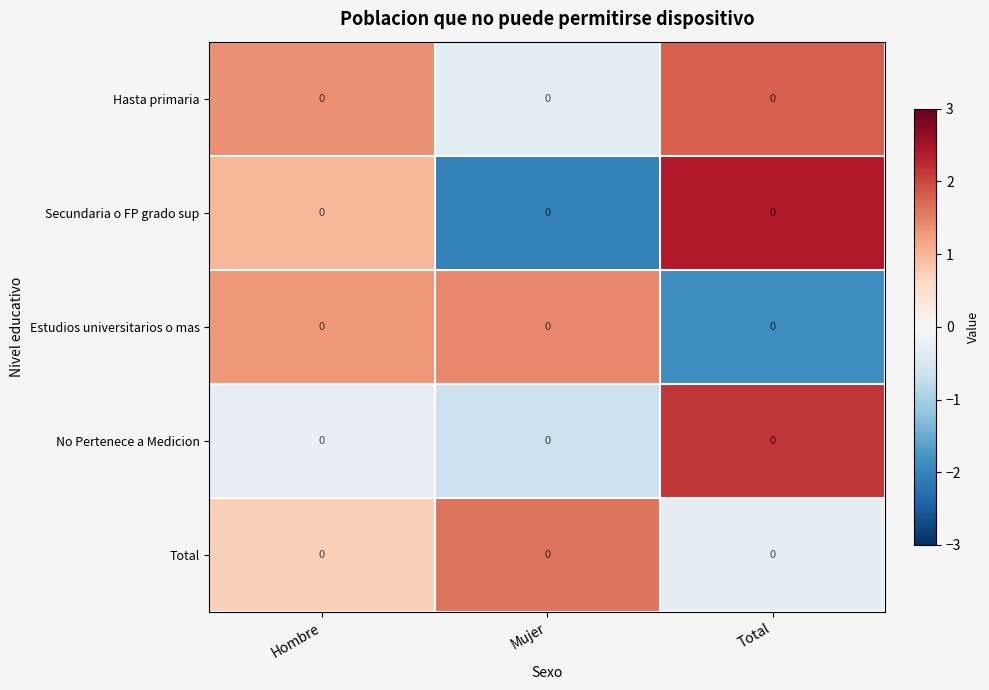

Read the Secundaria o FP grado sup value at Mujer.

-2.0